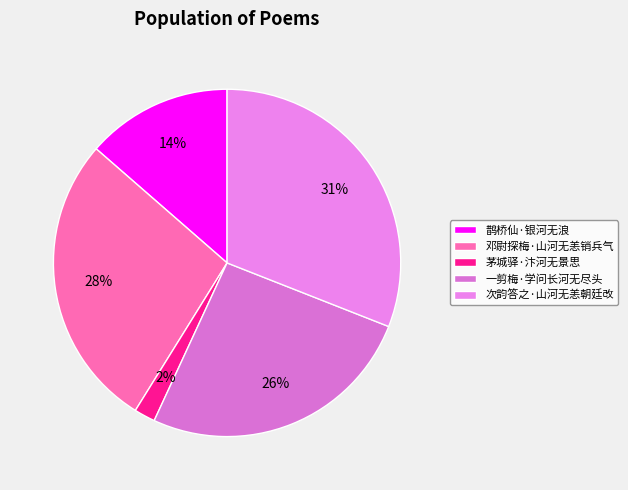

To the nearest percent, what portion does 一剪梅·学问长河无尽头 represent?

26%